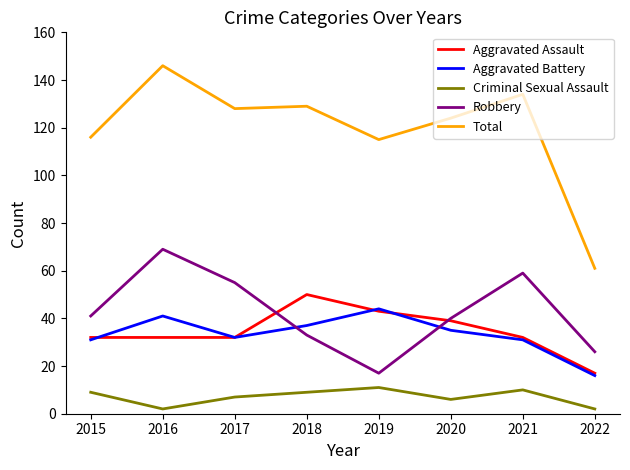

Reading right to left, list all the values displayed in this chart.

Aggravated Assault: 17	32	39	43	50	32	32	32
Aggravated Battery: 16	31	35	44	37	32	41	31
Criminal Sexual Assault: 2	10	6	11	9	7	2	9
Robbery: 26	59	40	17	33	55	69	41
Total: 61	134	124	115	129	128	146	116